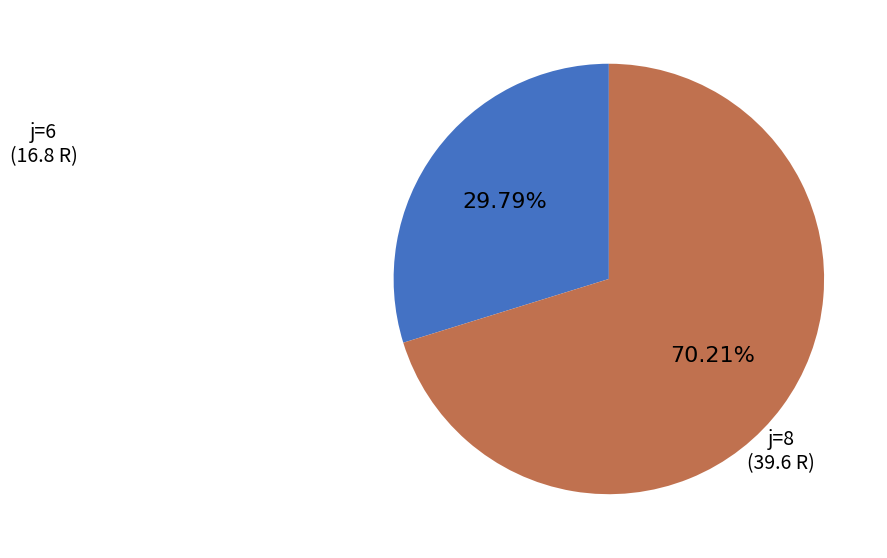

What is the largest slice in the pie chart?

j=8